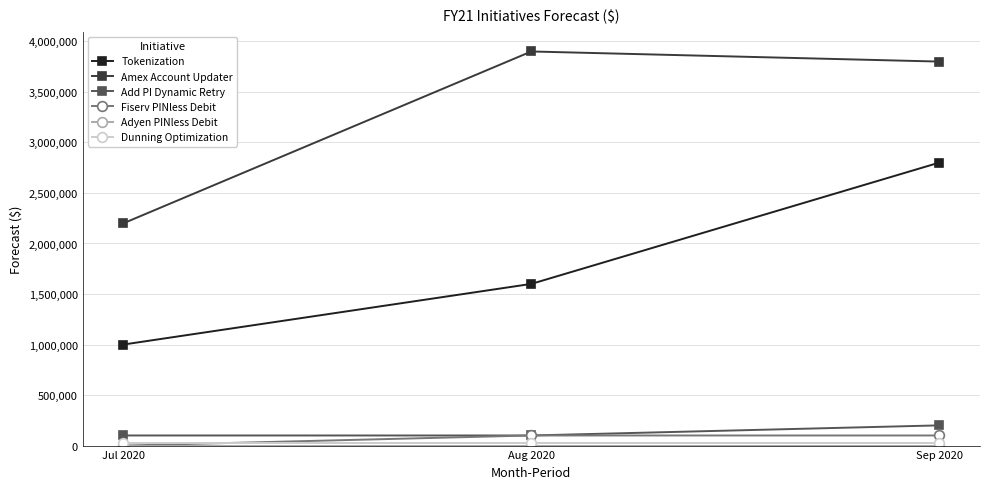

The Tokenization series shows 1448368 at Sep 2020. True or false?

False